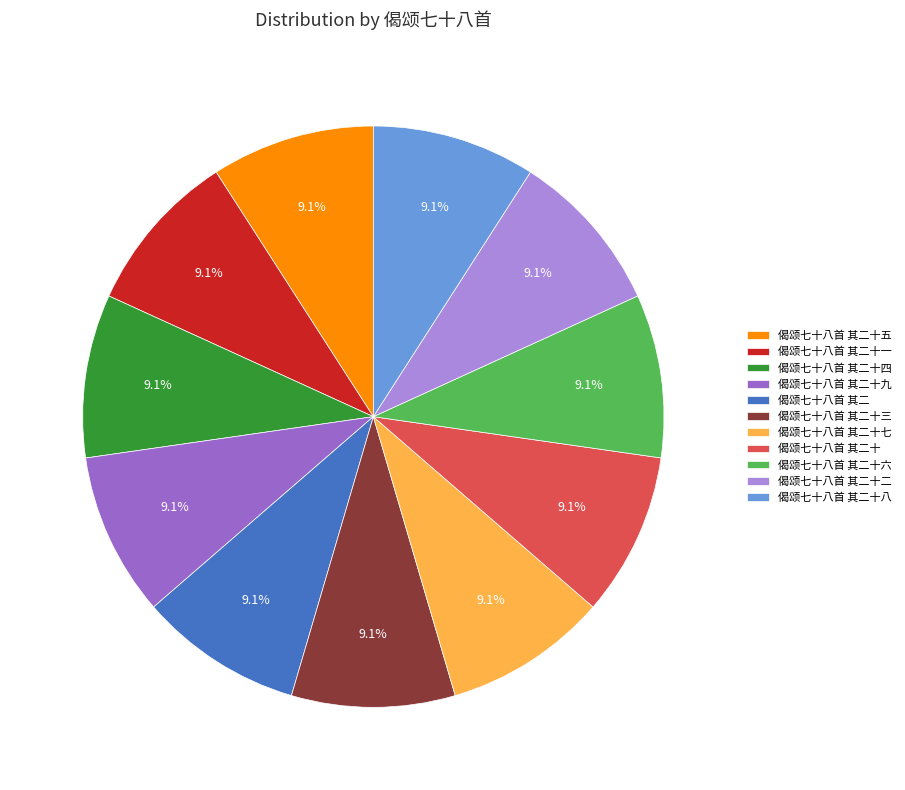

Is there a majority slice in this chart?

No